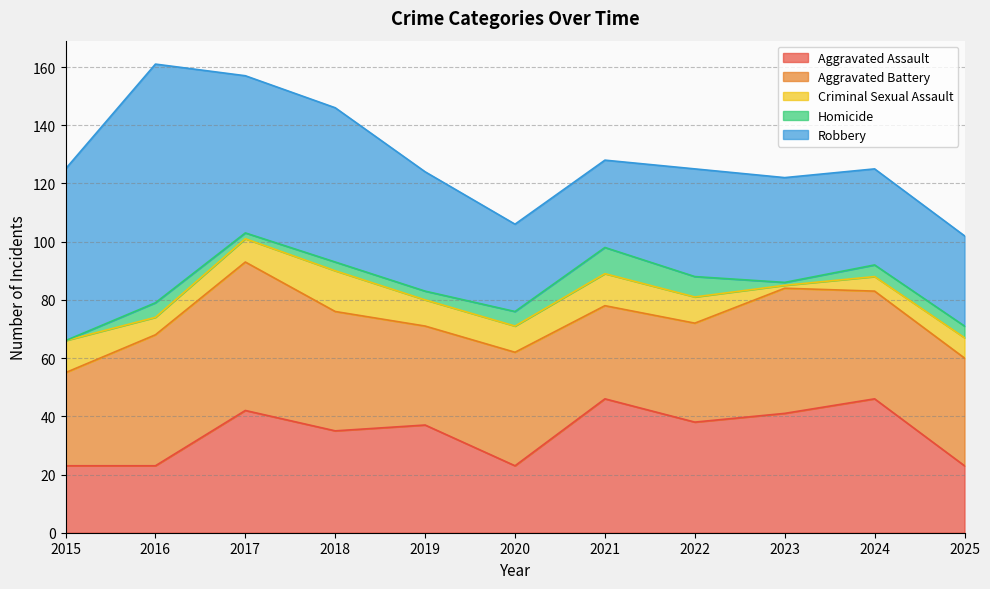

What value does the Homicide series have at 2024?

4